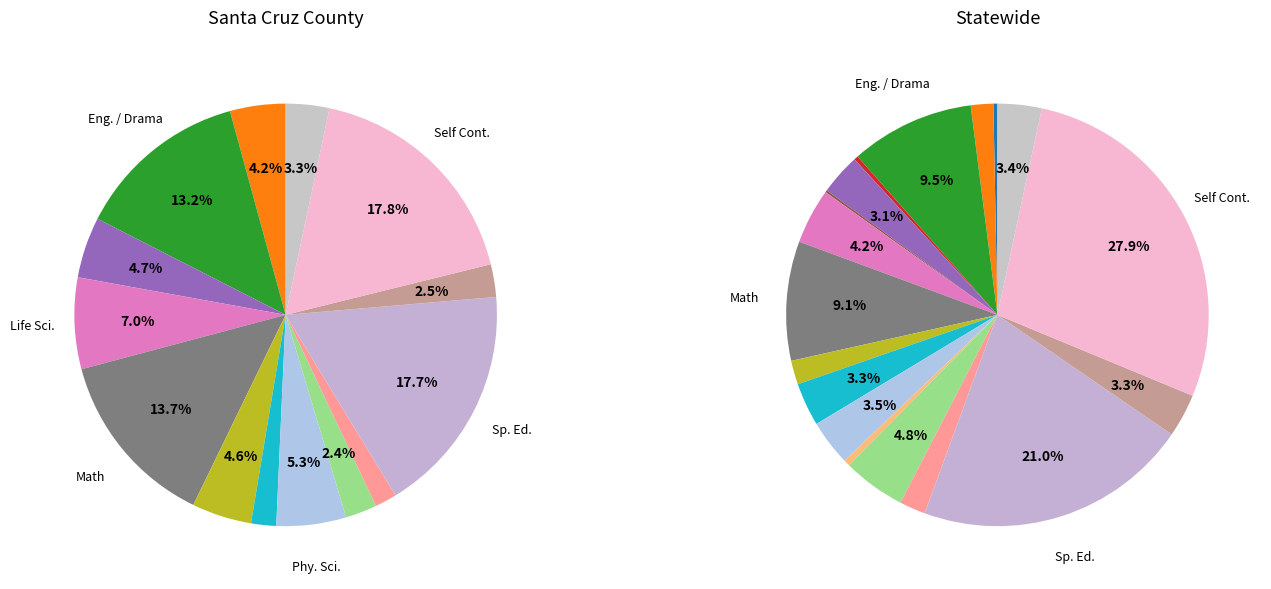

To the nearest percent, what is the combined percentage of Math and For. Lang.?

12%